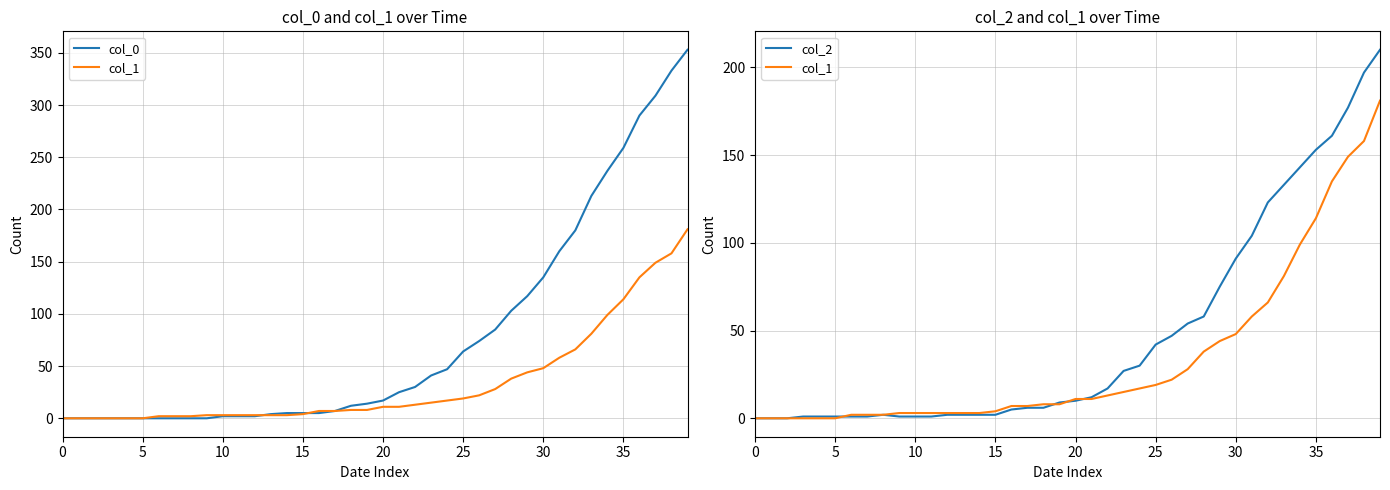

List the series in order of their peak value, highest first.

col_0, col_2, col_1